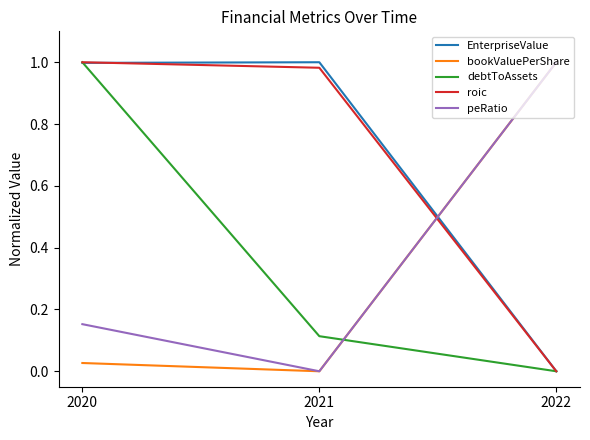

What is the total value across all series at 2022?

2.0